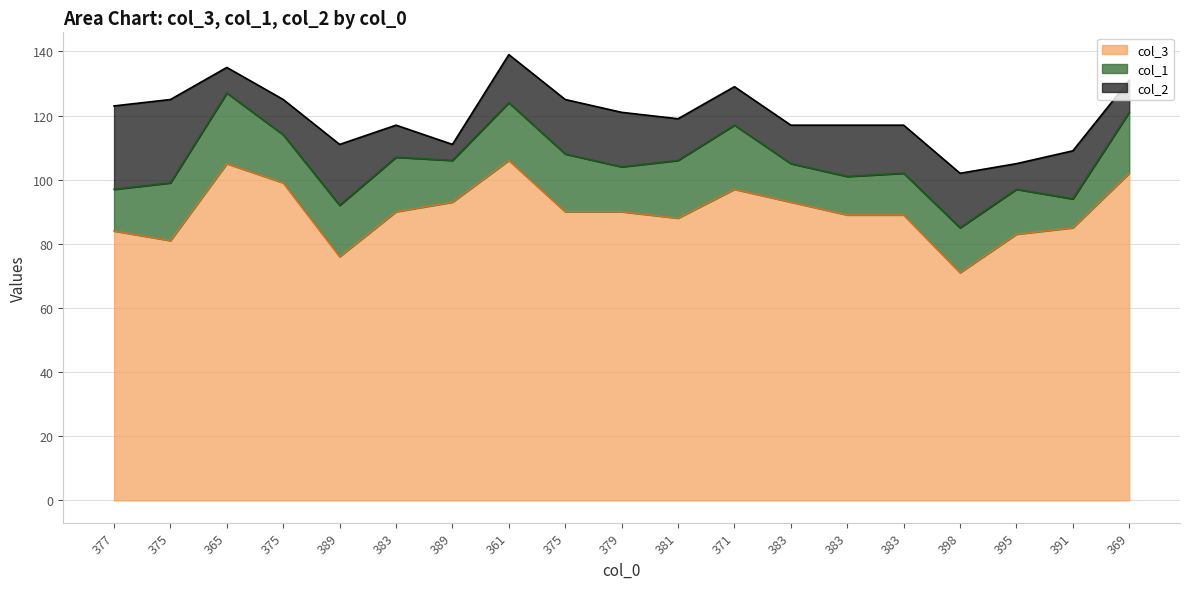

What is the label of the 2nd point from the right?

391